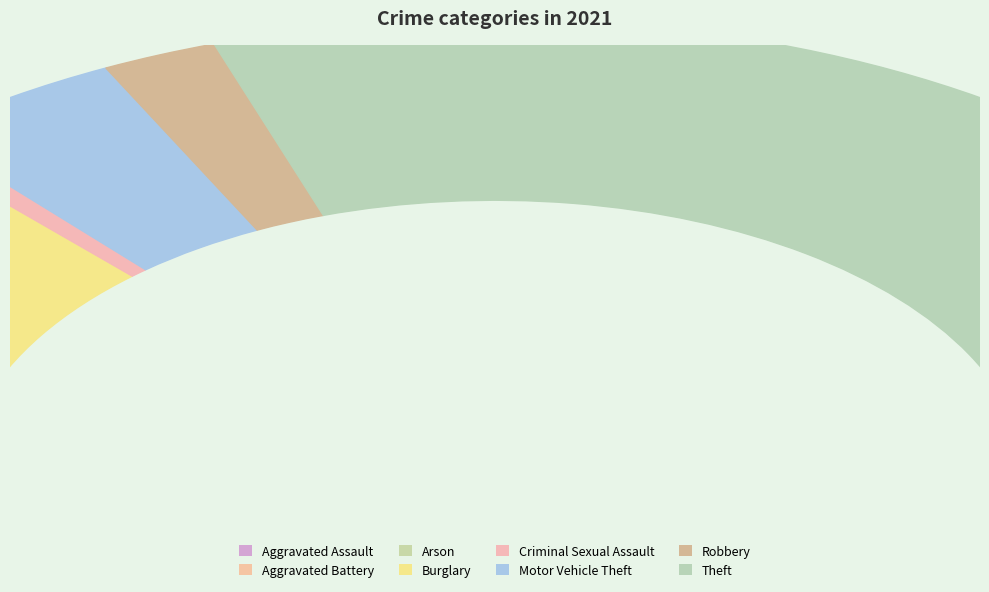

Does Burglary represent more than half of the total?

No